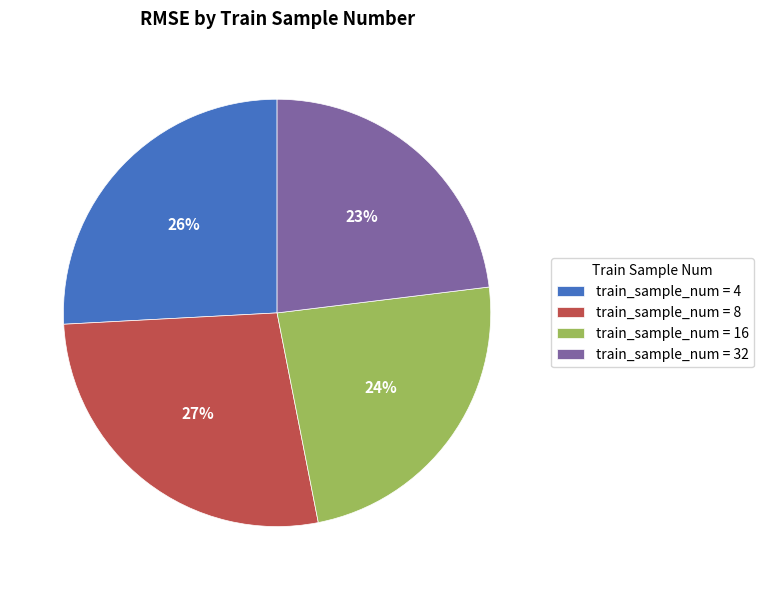

What is the smallest slice in the pie chart?

train_sample_num = 32